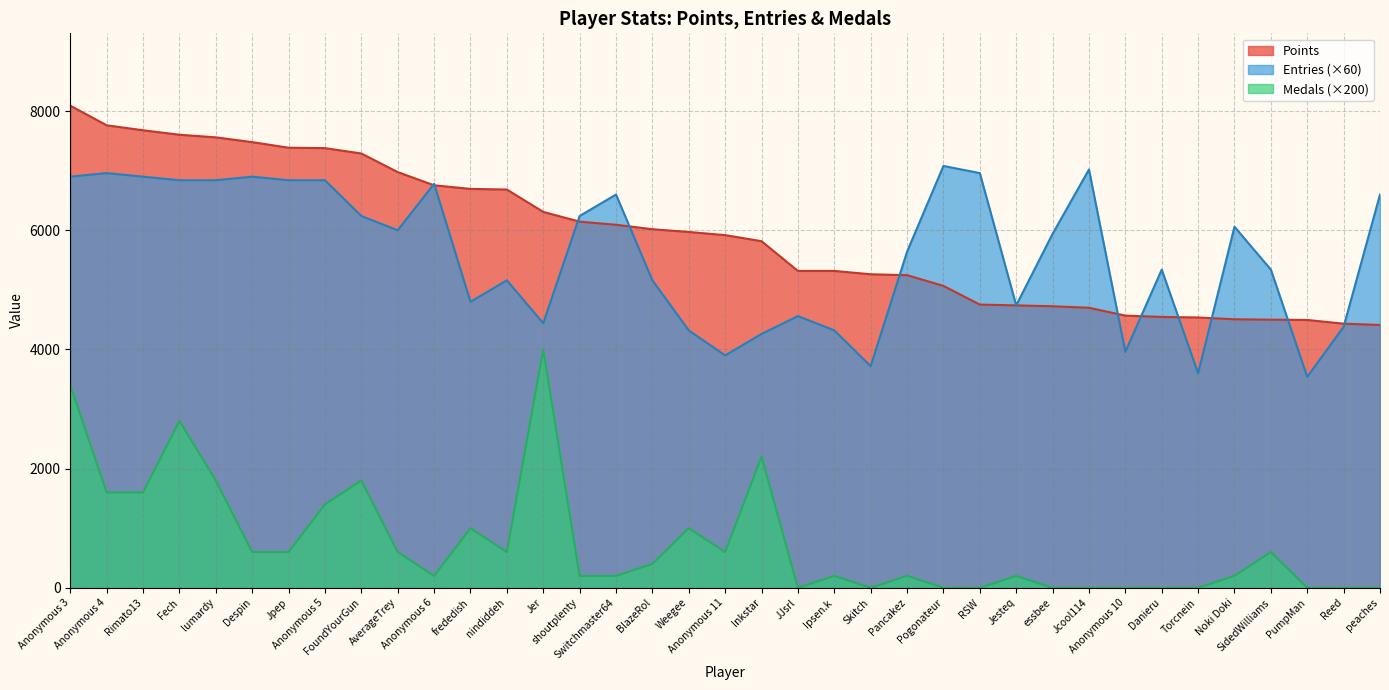

Reading left to right, what are all the values shown in this chart?

Points: Anonymous 3=8092	Anonymous 4=7762	Rimato13=7679	Fech=7604	lumardy=7560	Despin=7480	Jpep=7386	Anonymous 5=7379	FoundYourGun=7289	AverageTrey=6977	Anonymous 6=6755	frededish=6695	nindiddeh=6684	Jer=6309	shoutplenty=6145	Switchmaster64=6093	BlazeRol=6018	Weegee=5972	Anonymous 11=5919	Inkstar=5817	JJsrl=5318	Ipsen.k=5318	Skitch=5262	Pancakez=5247	Pogonateur=5067	RSW=4753	Jesteq=4740	essbee=4725	Jcool114=4700	Anonymous 10=4568	Danieru=4546	Torcnein=4537	Noki Doki=4507	SidedWilliams=4500	PumpMan=4495	Reed=4433	peaches=4411
Medals: Anonymous 3=3400	Anonymous 4=1600	Rimato13=1600	Fech=2800	lumardy=1800	Despin=600	Jpep=600	Anonymous 5=1400	FoundYourGun=1800	AverageTrey=600	Anonymous 6=200	frededish=1000	nindiddeh=600	Jer=4000	shoutplenty=200	Switchmaster64=200	BlazeRol=400	Weegee=1000	Anonymous 11=600	Inkstar=2200	JJsrl=0	Ipsen.k=200	Skitch=0	Pancakez=200	Pogonateur=0	RSW=0	Jesteq=200	essbee=0	Jcool114=0	Anonymous 10=0	Danieru=0	Torcnein=0	Noki Doki=200	SidedWilliams=600	PumpMan=0	Reed=0	peaches=0
Entries: Anonymous 3=6900	Anonymous 4=6960	Rimato13=6900	Fech=6840	lumardy=6840	Despin=6900	Jpep=6840	Anonymous 5=6840	FoundYourGun=6240	AverageTrey=6000	Anonymous 6=6780	frededish=4800	nindiddeh=5160	Jer=4440	shoutplenty=6240	Switchmaster64=6600	BlazeRol=5160	Weegee=4320	Anonymous 11=3900	Inkstar=4260	JJsrl=4560	Ipsen.k=4320	Skitch=3720	Pancakez=5640	Pogonateur=7080	RSW=6960	Jesteq=4740	essbee=5940	Jcool114=7020	Anonymous 10=3960	Danieru=5340	Torcnein=3600	Noki Doki=6060	SidedWilliams=5340	PumpMan=3540	Reed=4380	peaches=6600